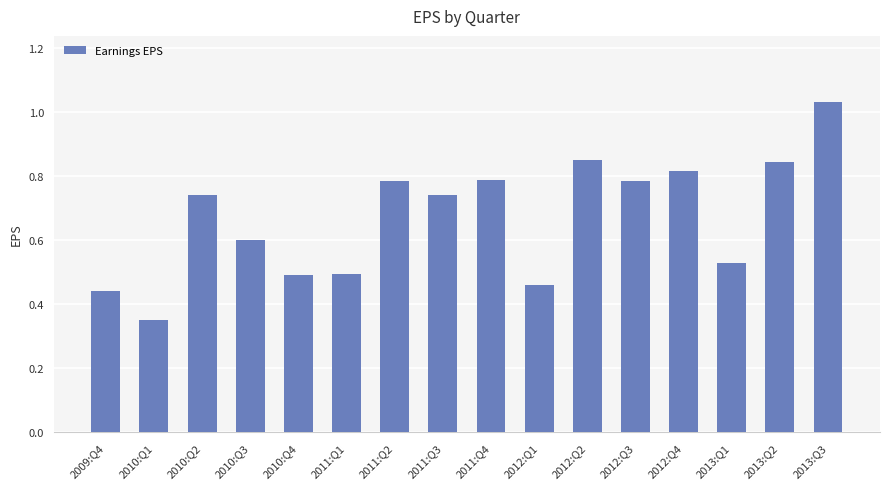

What is the sum of the values at 2010:Q4 and 2009:Q4?

0.9